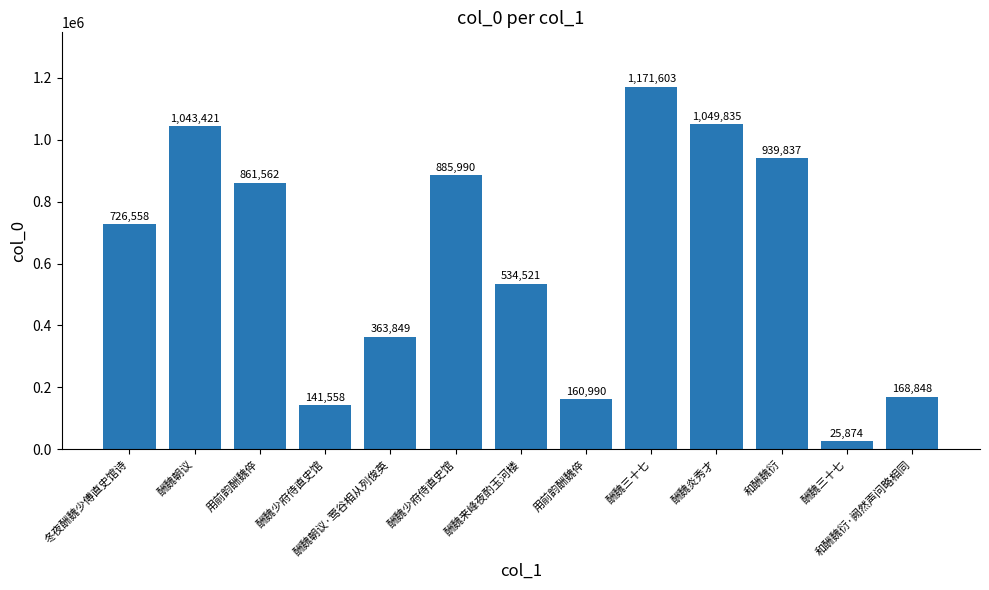

How many bars are there in total?

13